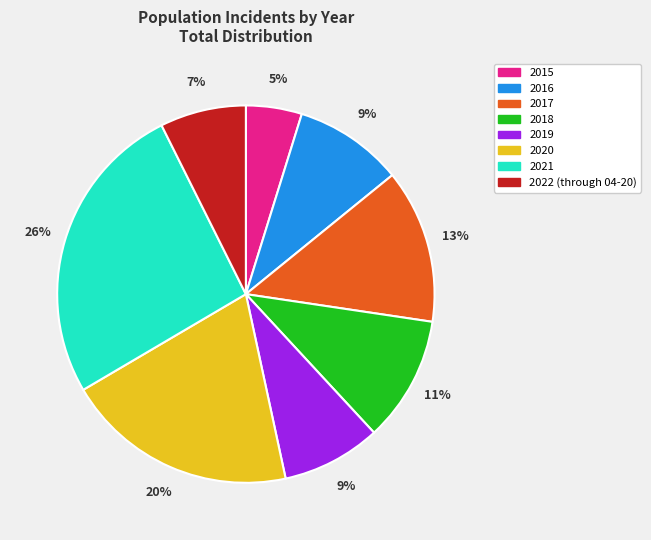

To the nearest percent, what portion does 2016 represent?

9%